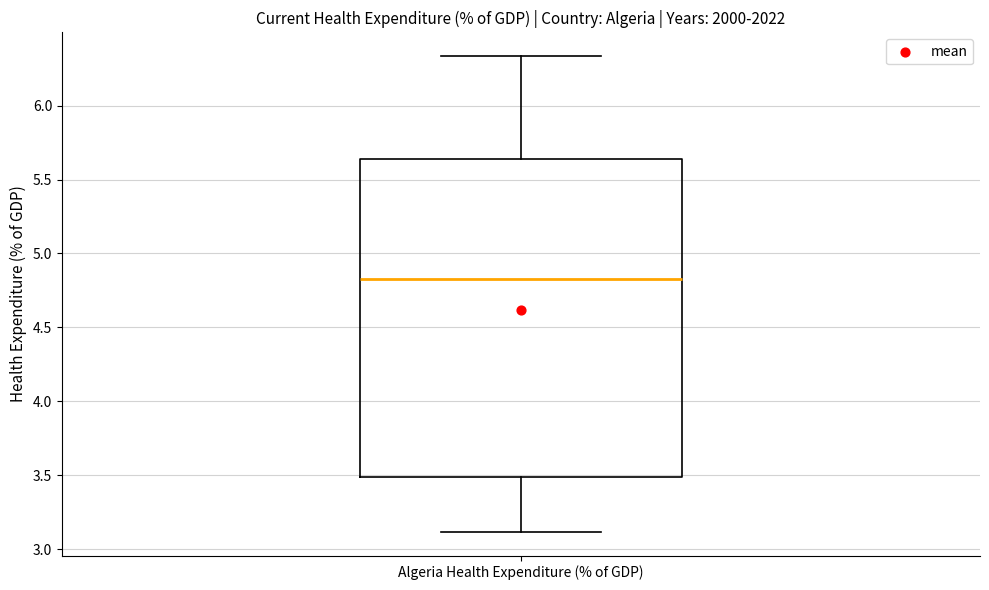

Read this box plot against the y-axis: the position of the median line, the range covered by the box, and the ends of both whiskers. The values are not printed on the chart, so give them approximately, as read against the axis.

median 4.85, box 3.50 to 5.65, whiskers 3.10 to 6.35